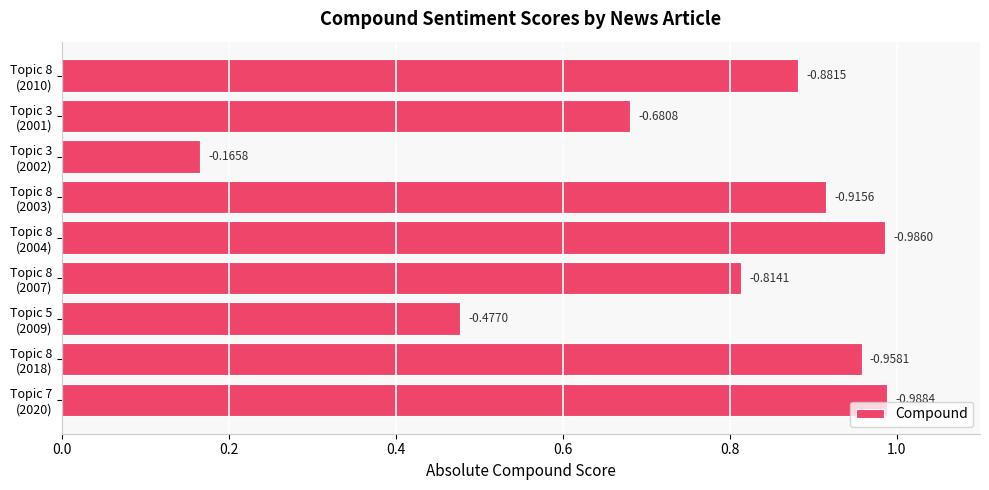

Are the bars grouped side by side (vs. stacked)?

No